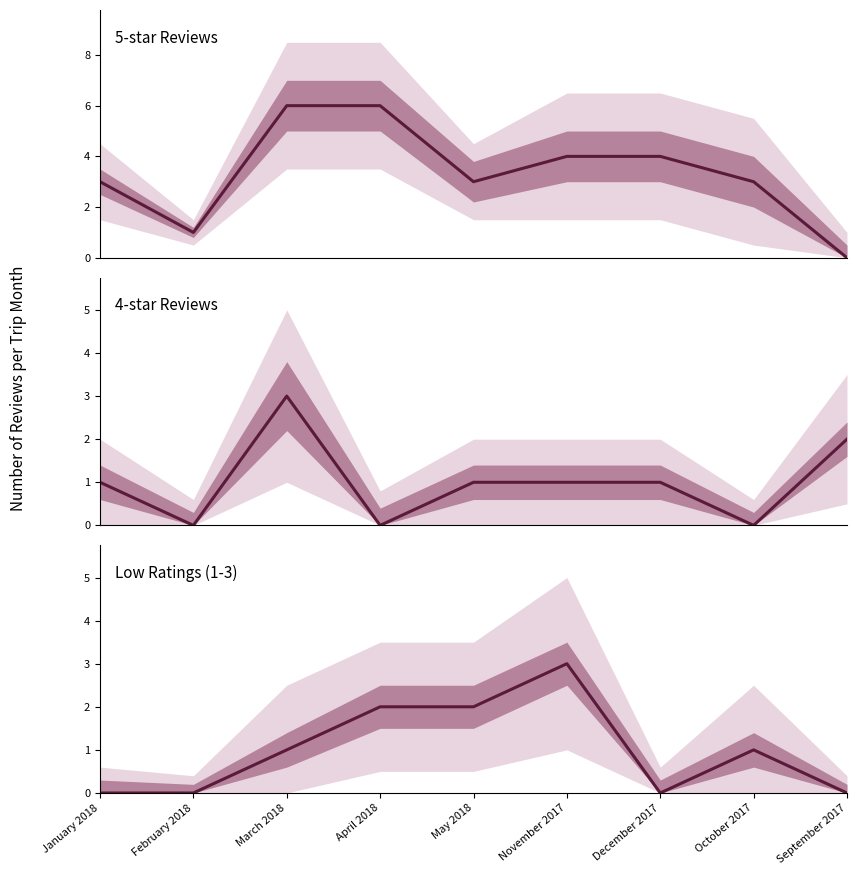

What is the value of the Low Ratings (1-3) point at the 5th from the left?

2